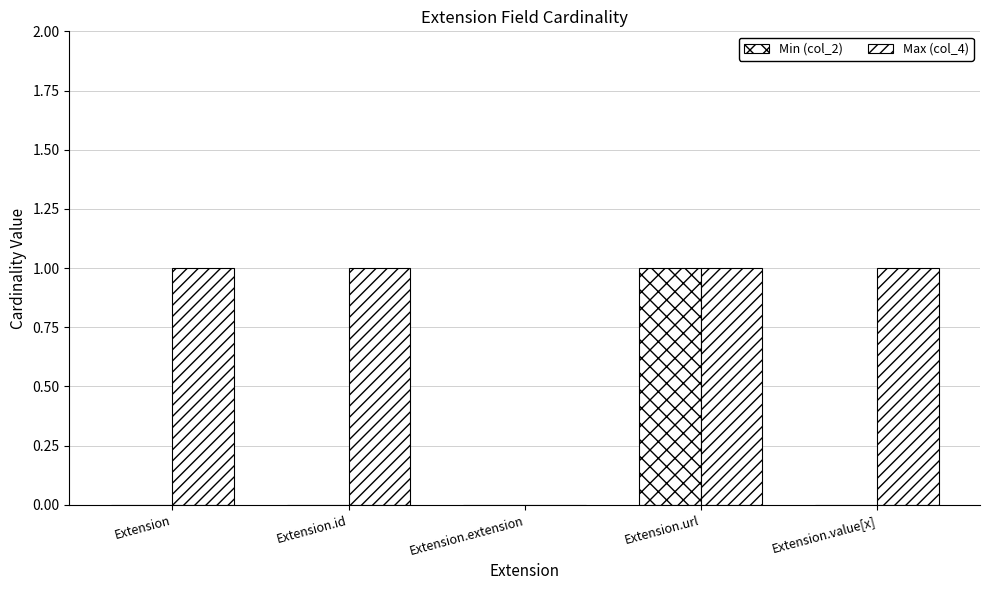

How many series are shown in this chart?

2